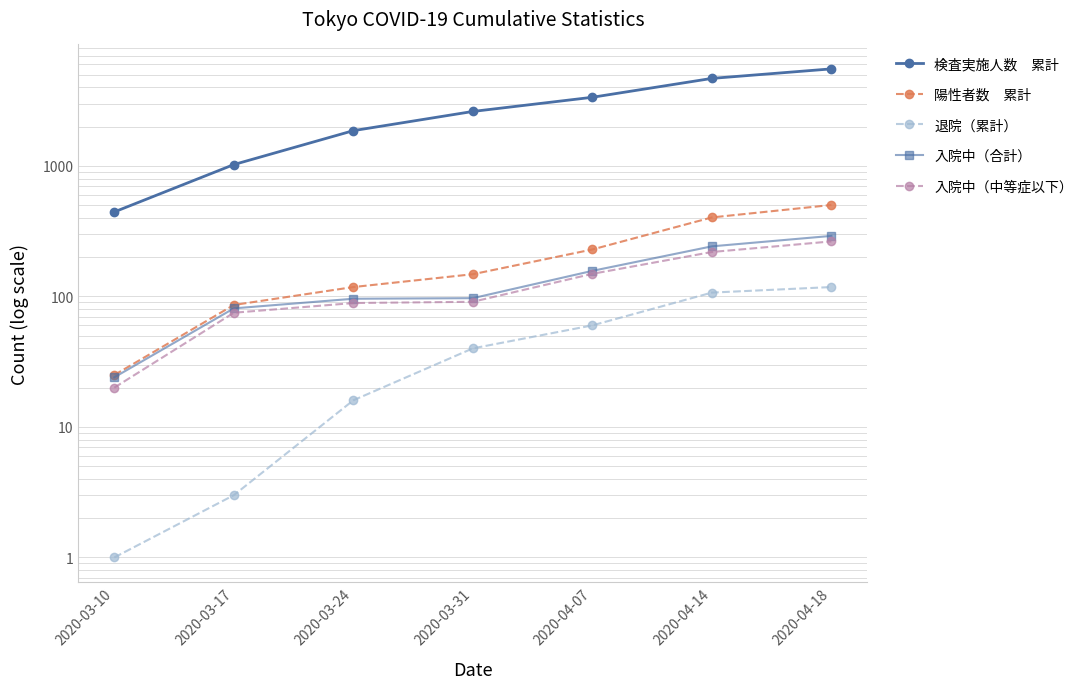

How many lines are shown in the chart?

5